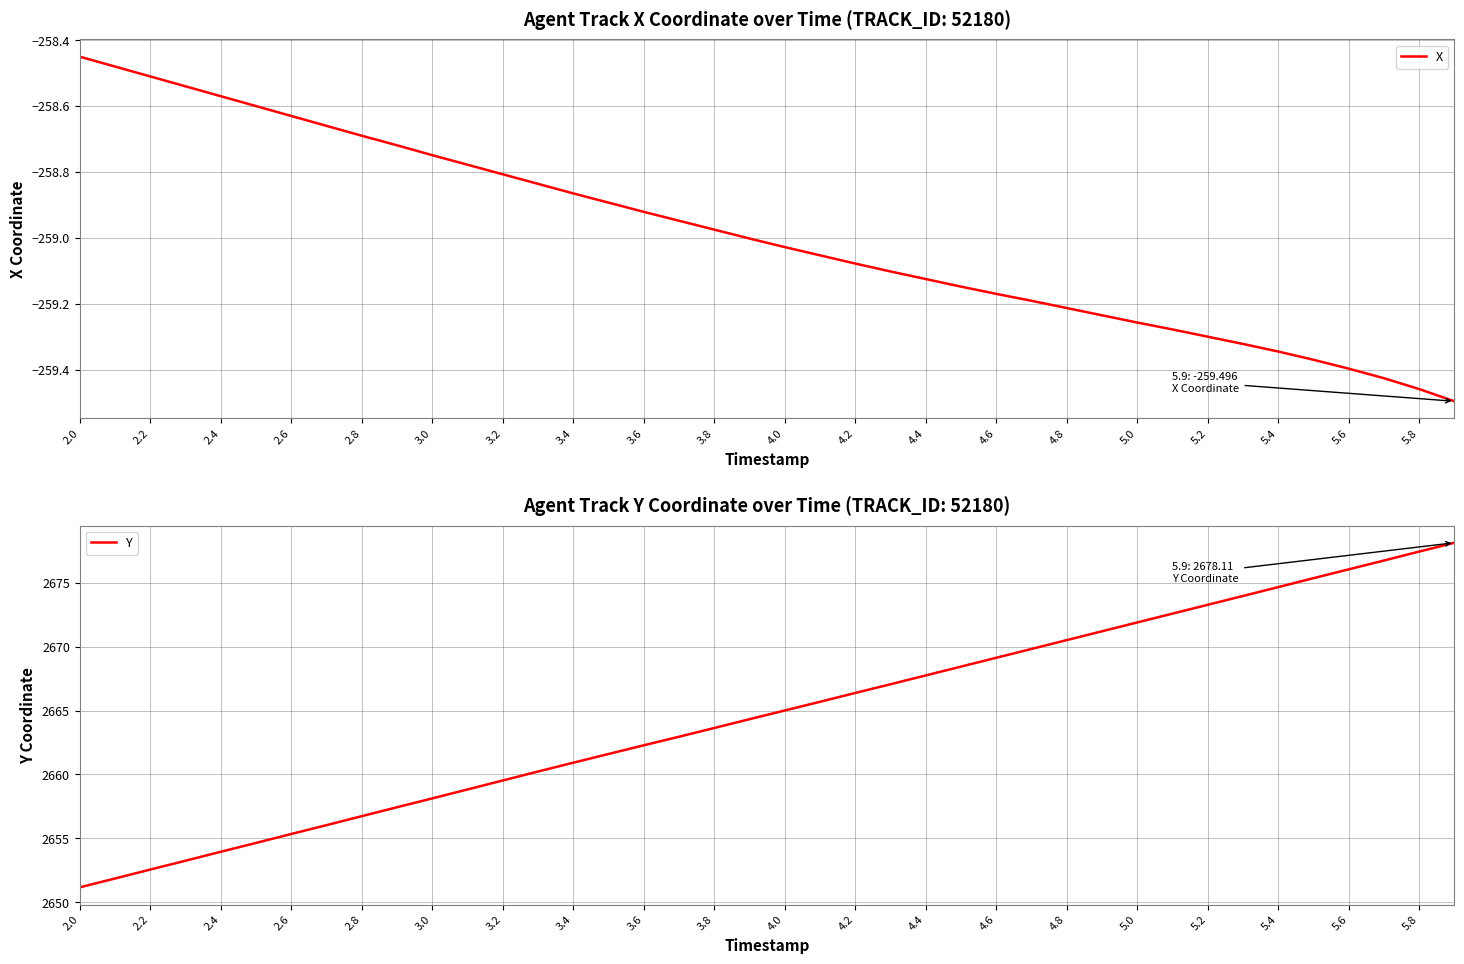

What are all the series names shown in the legend?

X, Y